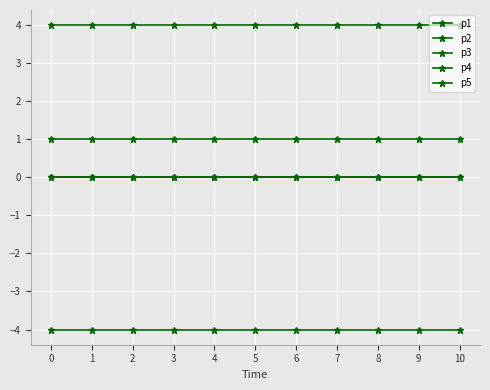

Is this an area chart (filled region under the line)?

No